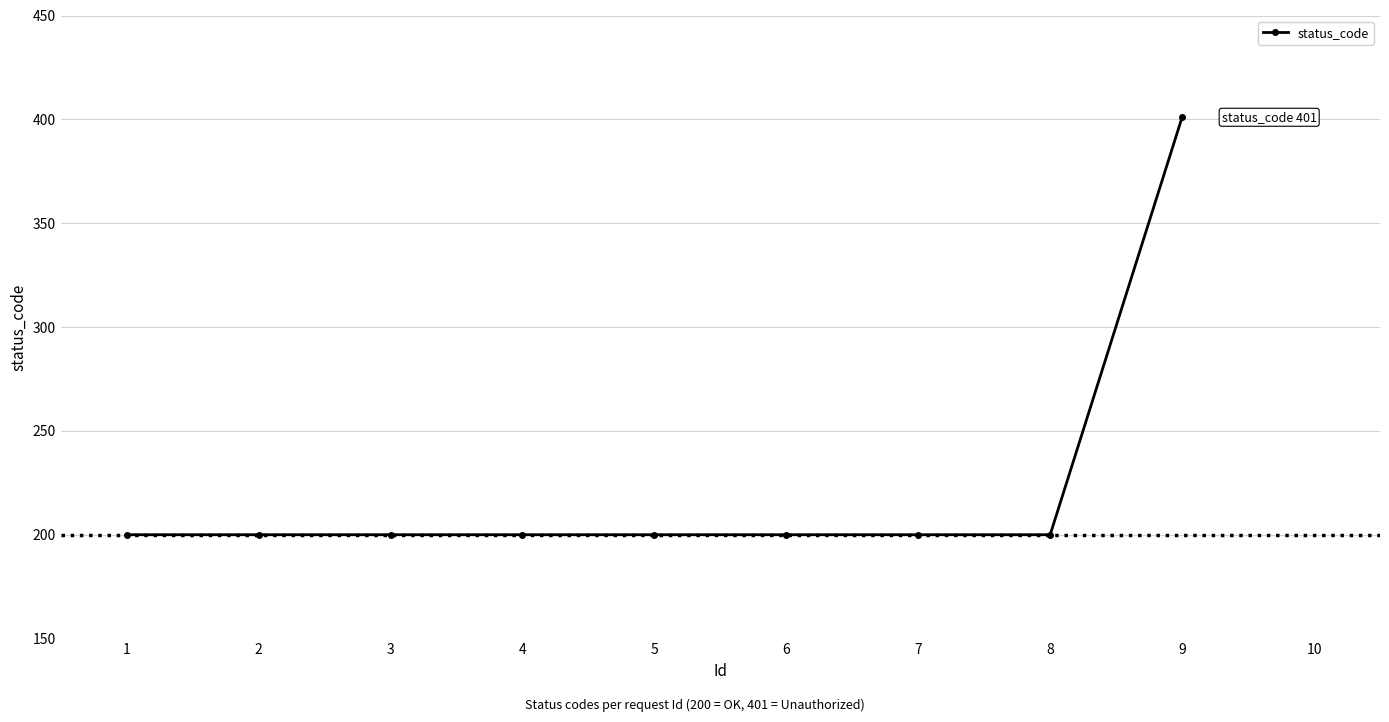

Reading left to right, list all the values displayed in this chart.

200	200	200	200	200	200	200	200	401